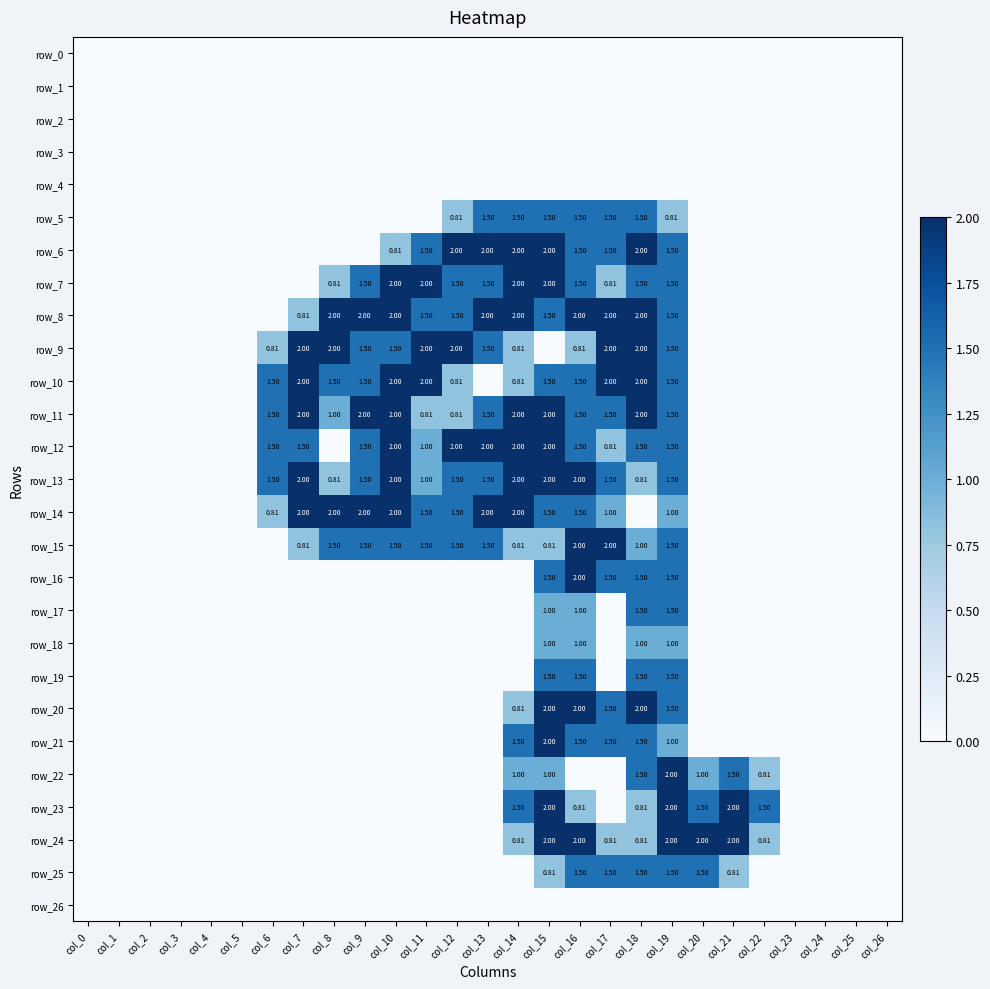

The row_9 series shows 0.0 at col_5. True or false?

True